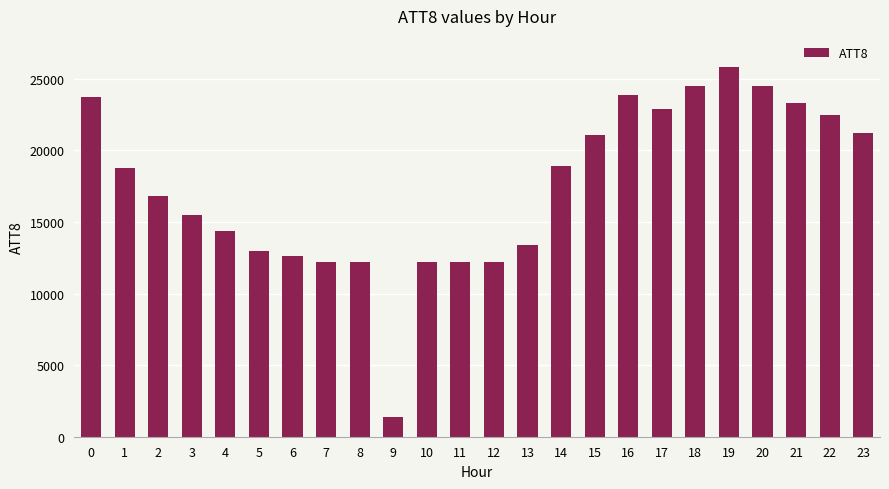

Which has a higher value, 19 or 13?

19